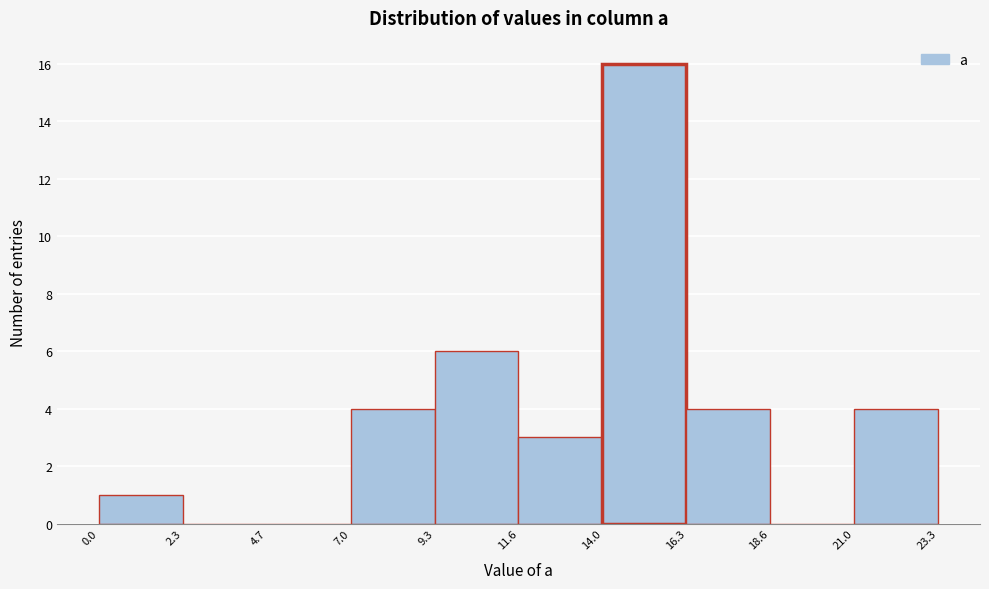

Which range on the x-axis has the tallest bar?

14.0 to 16.3